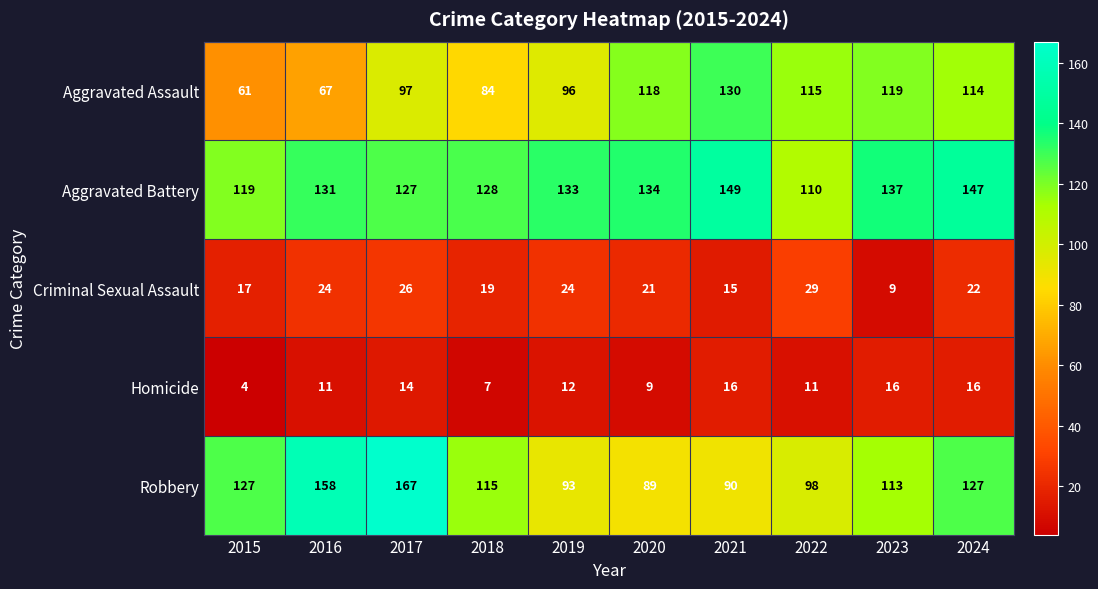

What is the greatest value displayed?

167